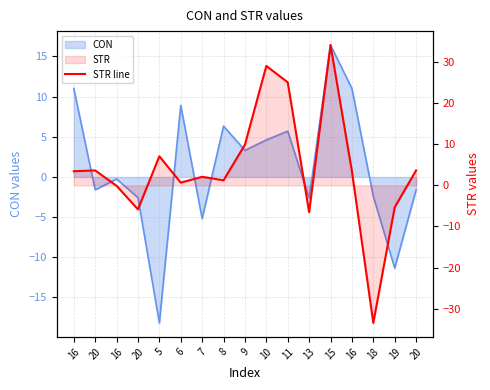

Reading left to right, what are all the values shown in this chart?

16=3.4	20=3.6	16=-0.1	20=-5.8	5=7.1	6=0.7	7=2.1	8=1.2	9=9.9	10=29.0	11=25.1	13=-6.5	15=34.1	16=3.4	18=-33.5	19=-5.3	20=3.6